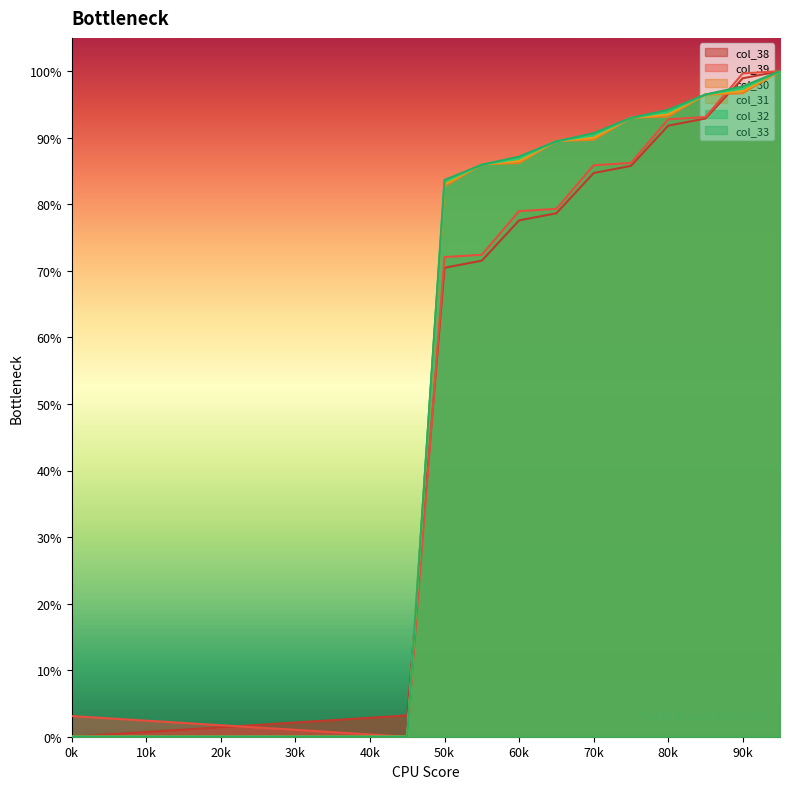

True or false: col_31 and col_32 cross at least once.

True